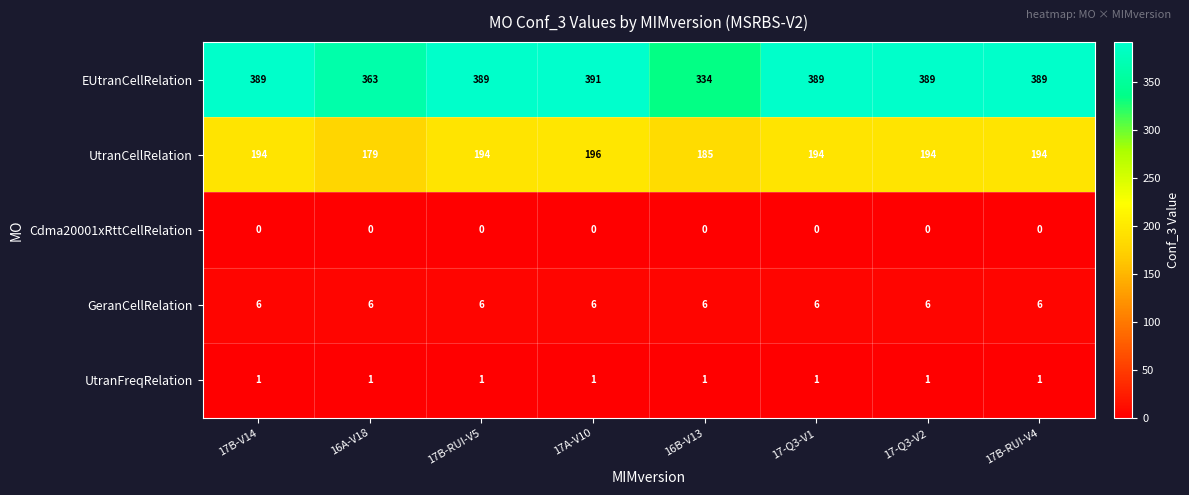

Which series changed the most between 17A-V10 and 16B-V13?

EUtranCellRelation